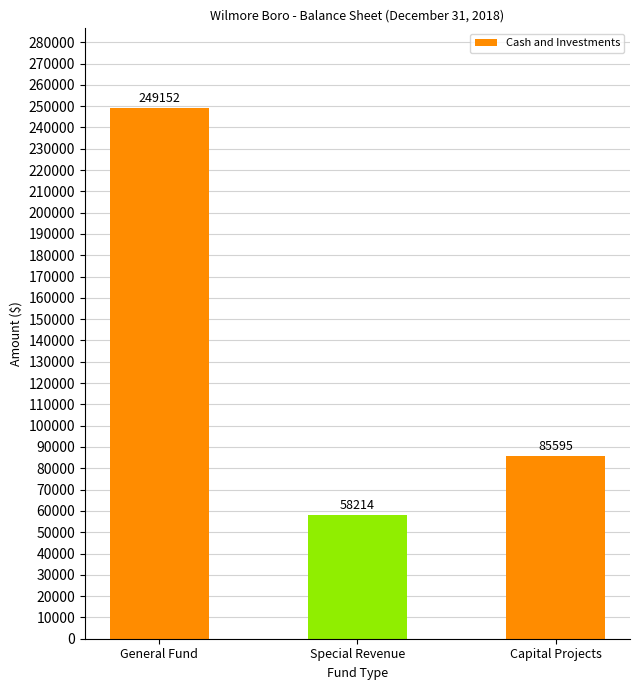

At which category does the chart reach its minimum across all series?

Special Revenue